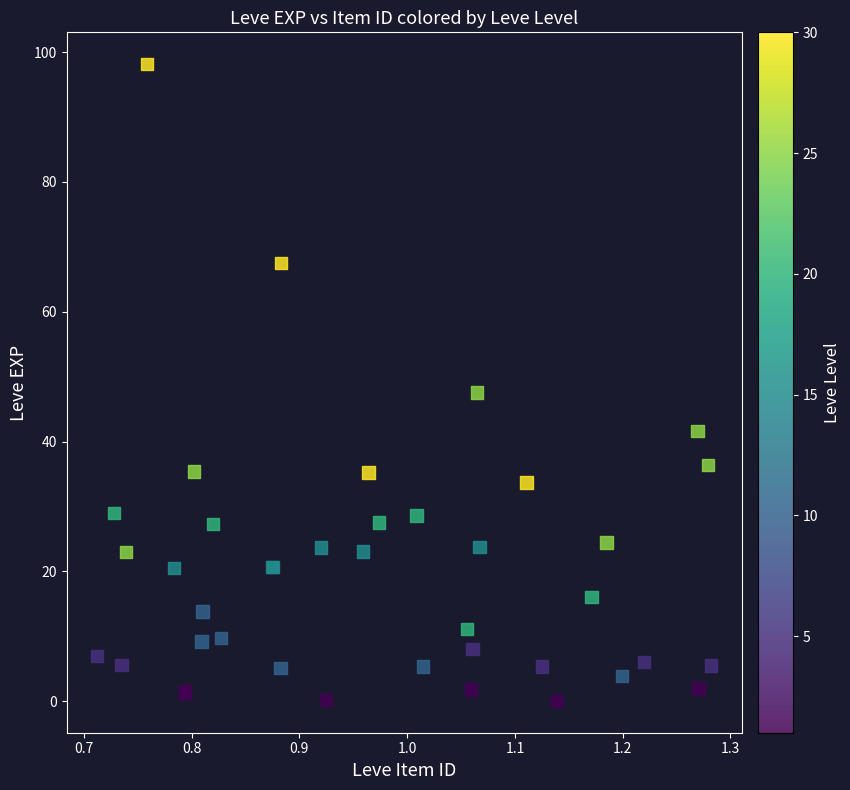

What Y value in the scatter plot is closest to 49?

47.5